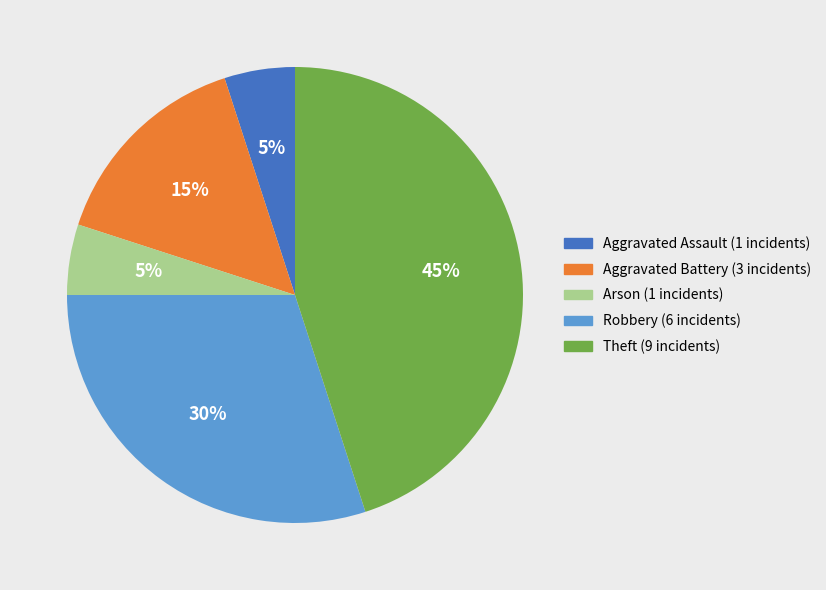

Is there any slice that represents more than half of the pie?

No